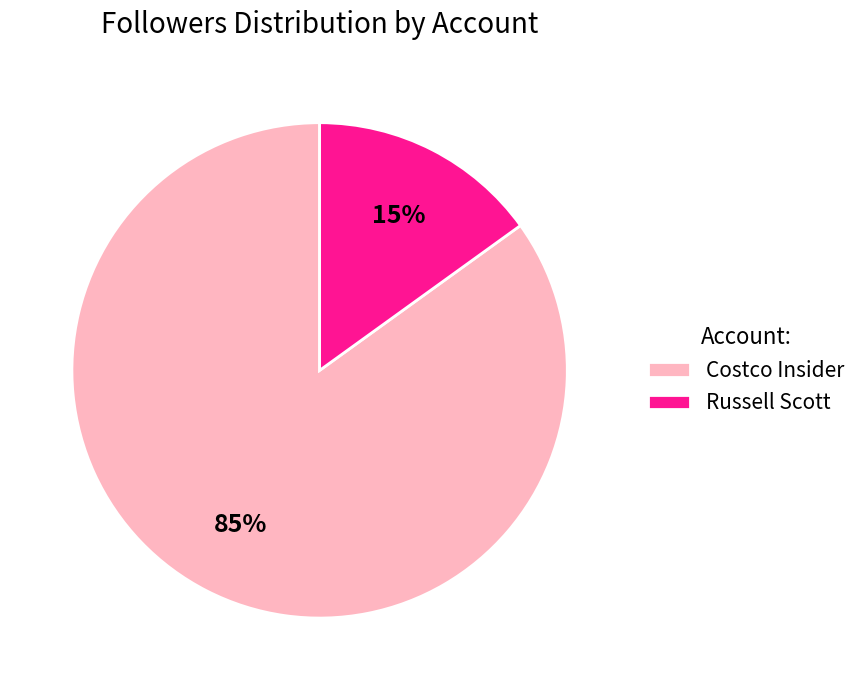

To the nearest percent, what is the difference between the largest and smallest slice percentages?

70%